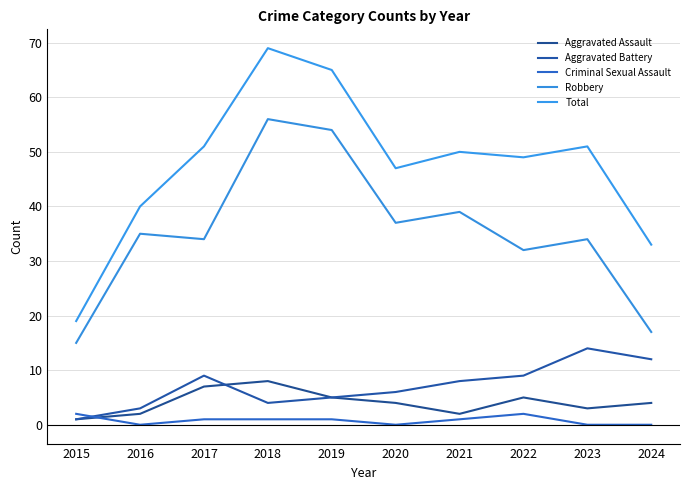

Is this an area chart (filled region under the line)?

No